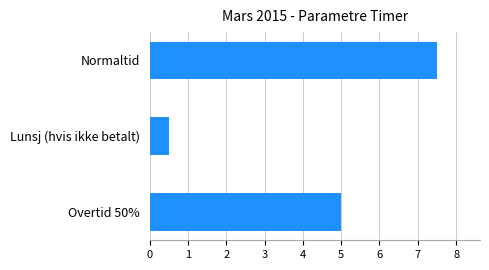

Count the number of categories in the chart.

3